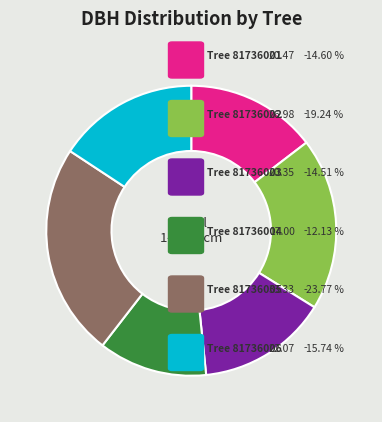

Is there a majority slice in this chart?

No